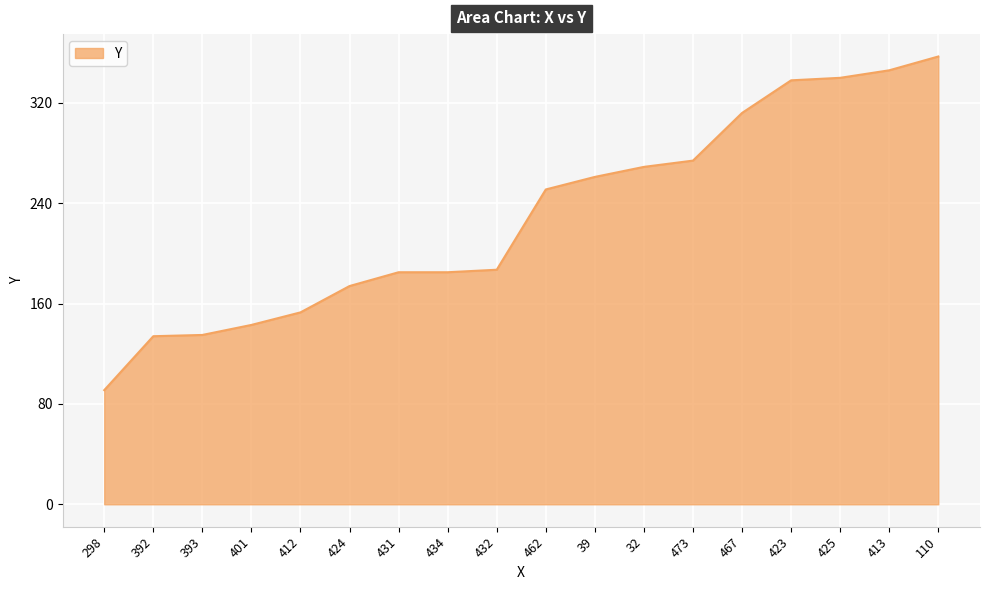

What is the smallest value displayed?

91